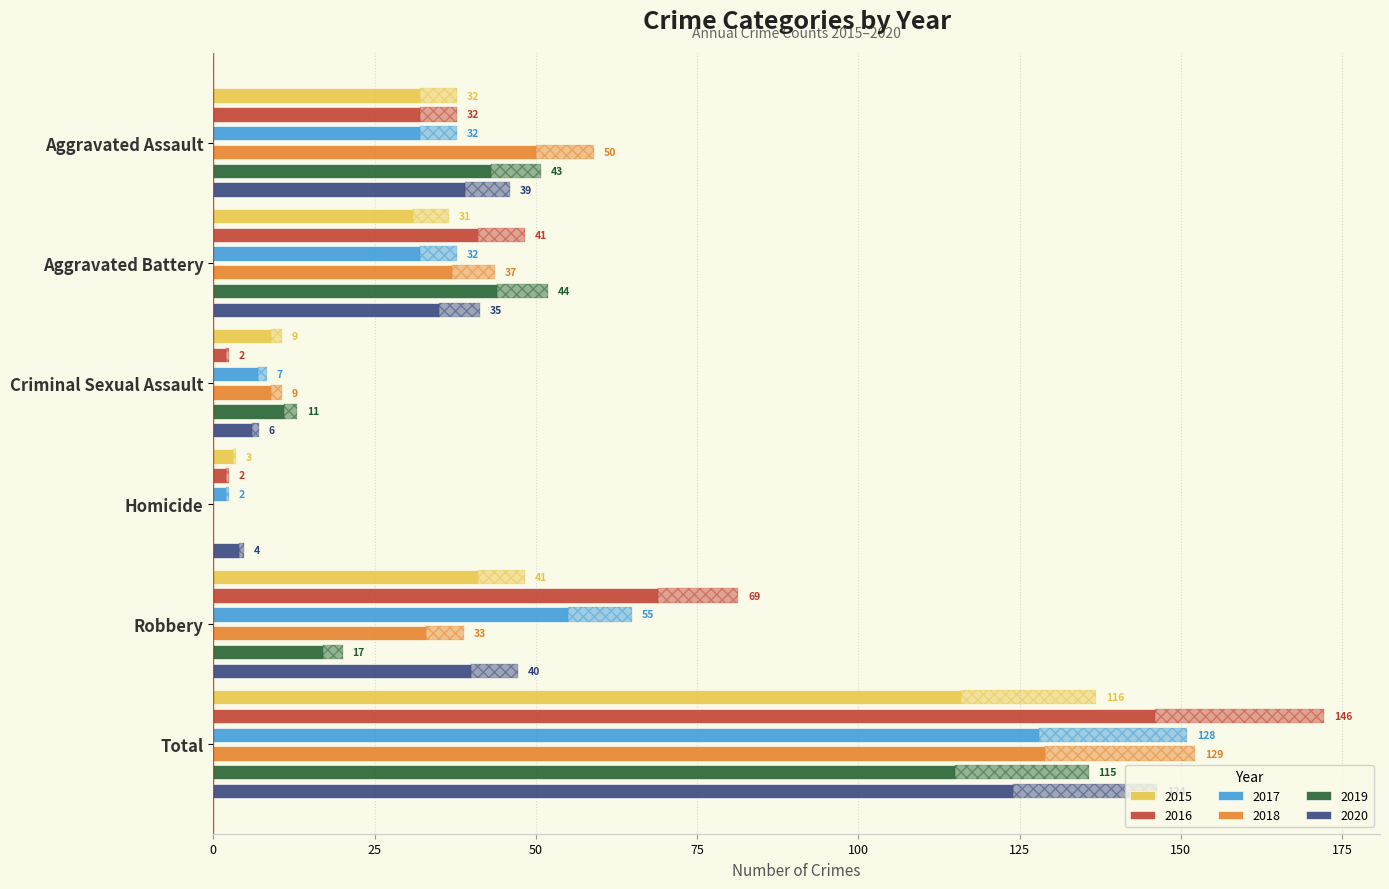

At which category does the chart reach its minimum across all series?

Homicide